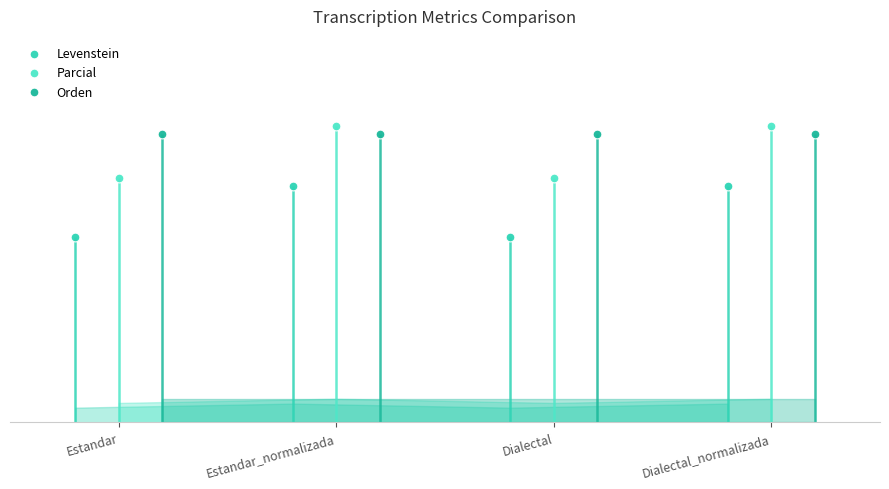

Which series reaches the maximum Y coordinate?

Parcial